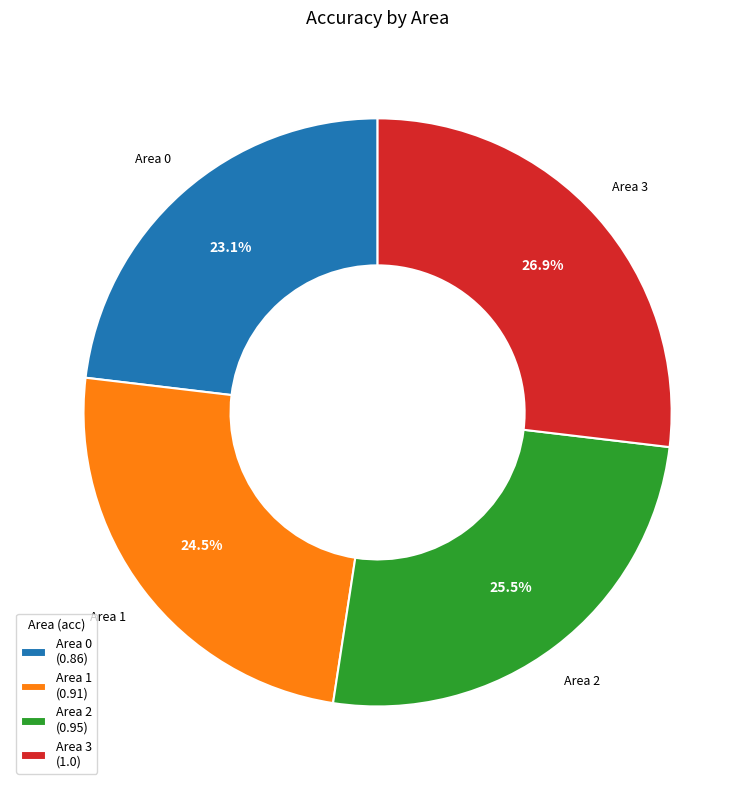

Which has a higher value, Area 2 or Area 0?

Area 2